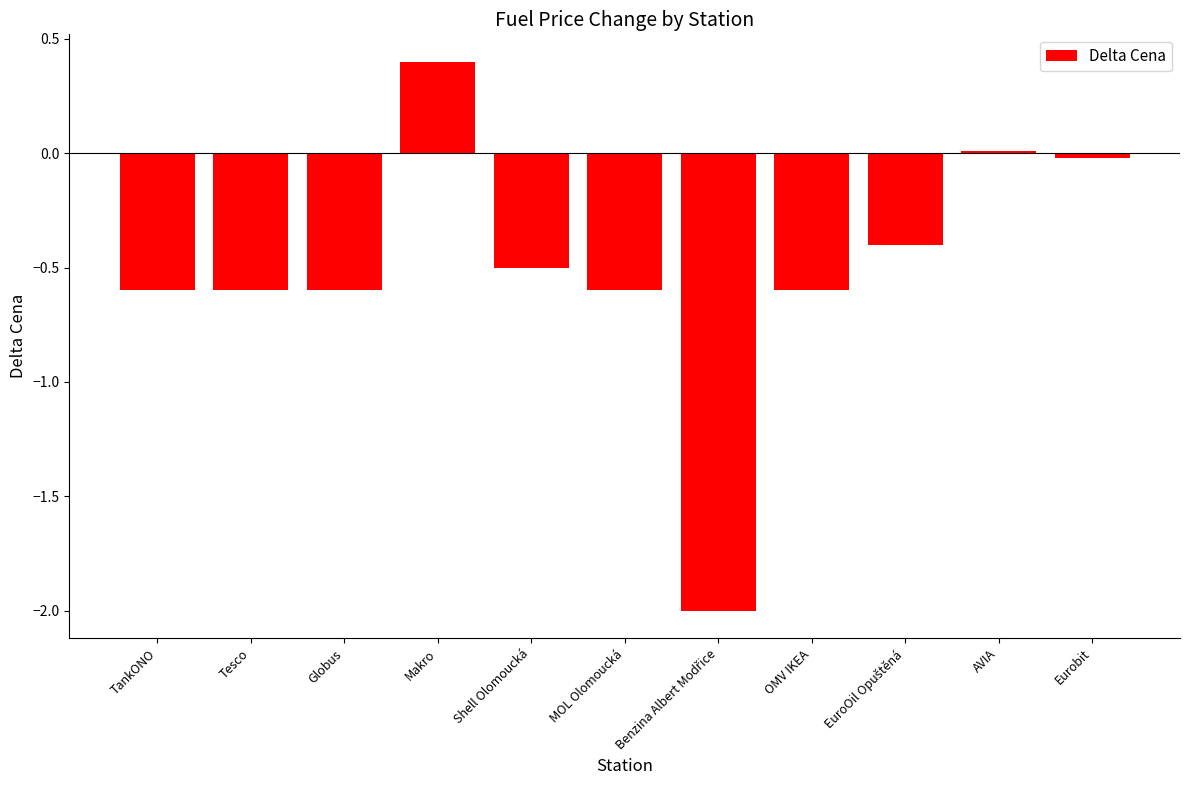

Does the chart contain stacked bars?

No